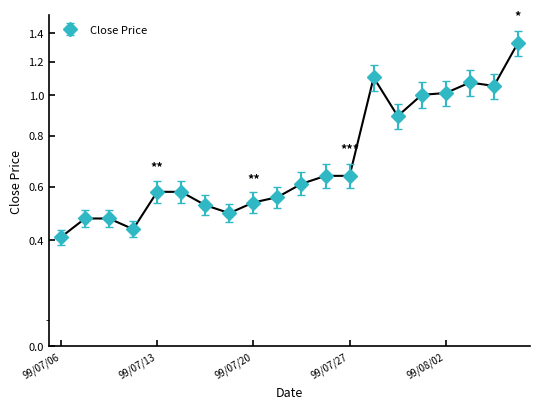

How many series are shown in this chart?

1